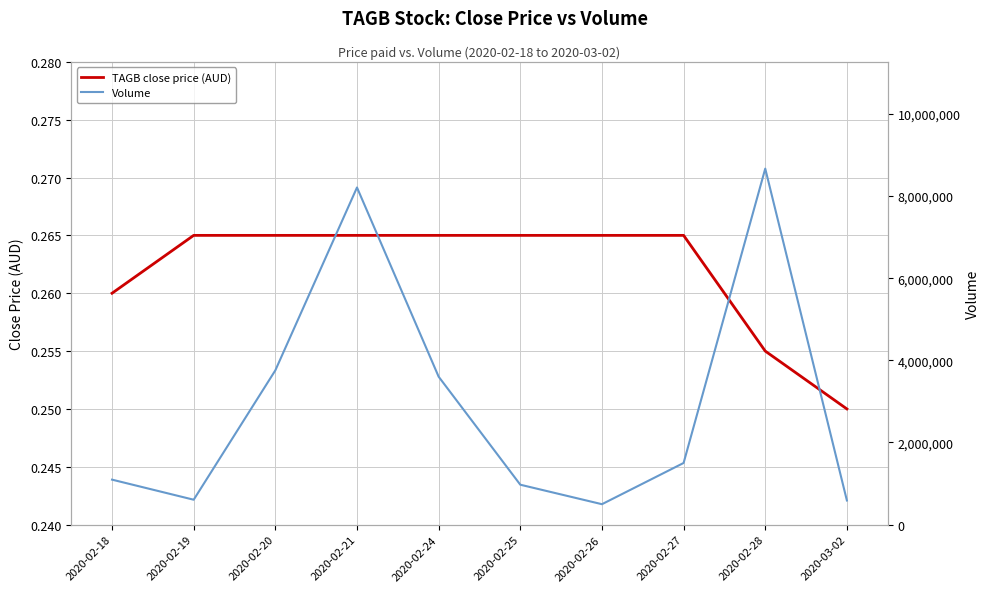

What is the label of the 3rd point from the left?

2020-02-20